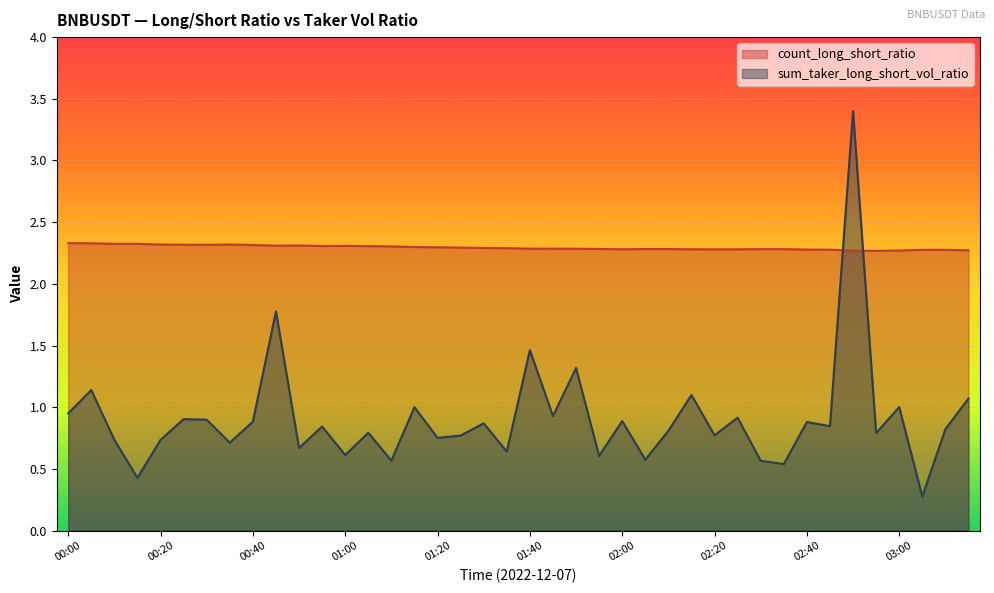

Rank the series by their maximum value, from highest to lowest.

sum_taker_long_short_vol_ratio, count_long_short_ratio